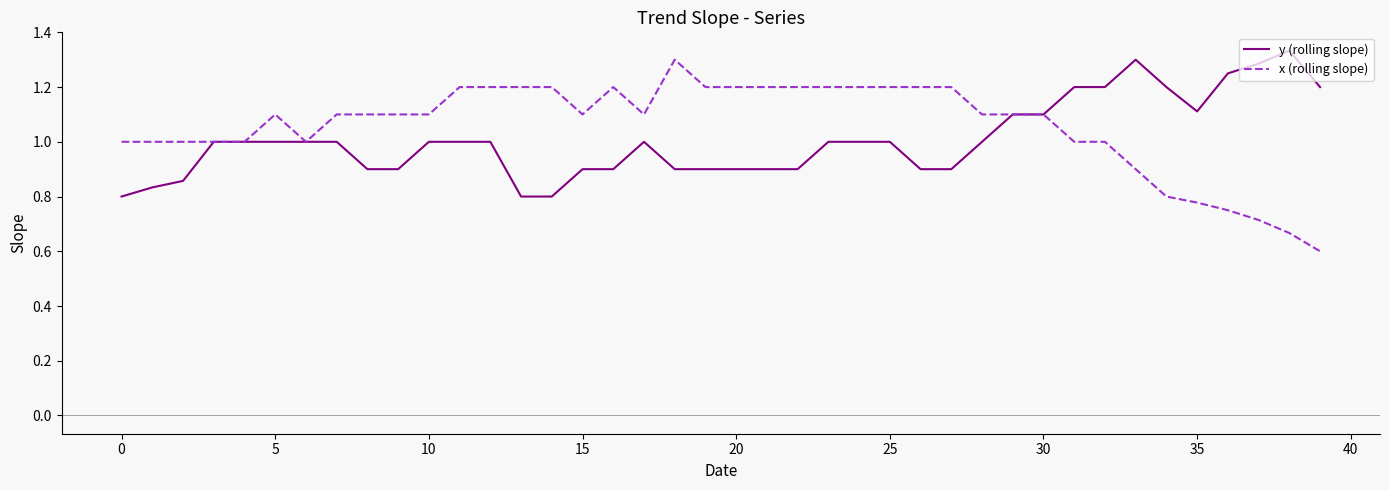

Which series has the widest spread of values?

x (rolling slope)